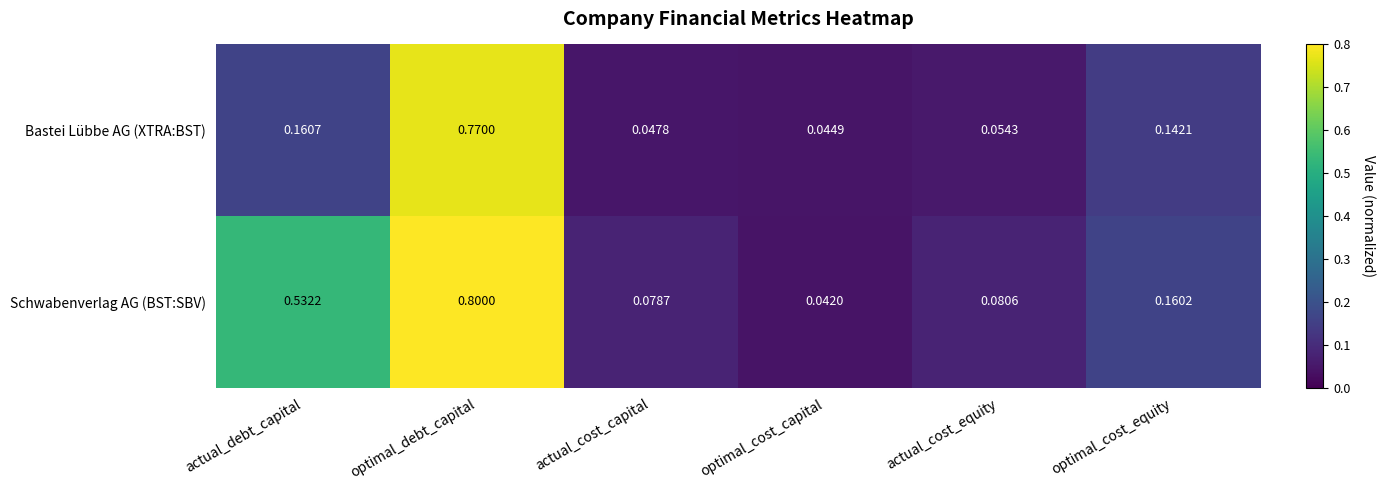

Which category has the highest value in the Schwabenverlag AG (BST:SBV) series?

optimal_debt_capital